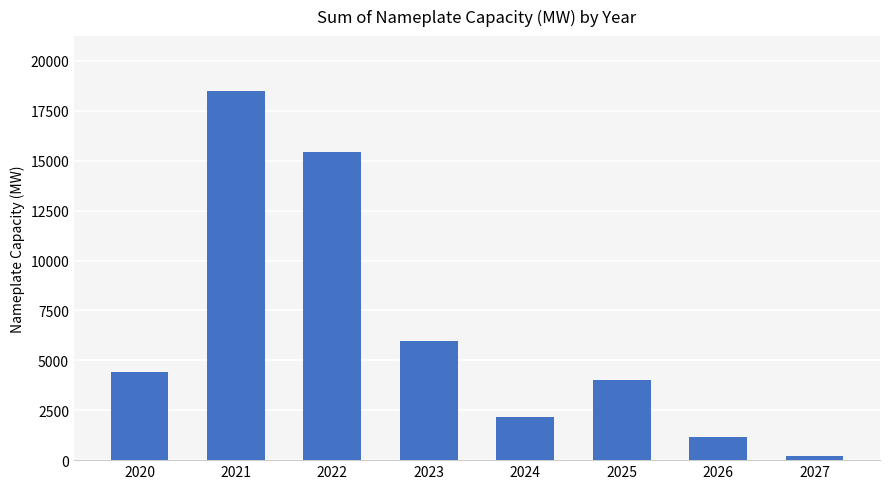

Approximately how many times larger is the value at 2022 compared to 2021?

0.8